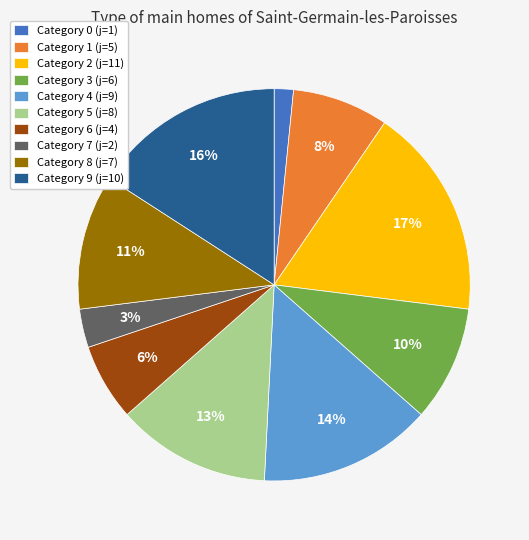

Rank the categories by value from lowest to highest.

Category 0 (j=1), Category 7 (j=2), Category 6 (j=4), Category 1 (j=5), Category 3 (j=6), Category 8 (j=7), Category 5 (j=8), Category 4 (j=9), Category 9 (j=10), Category 2 (j=11)